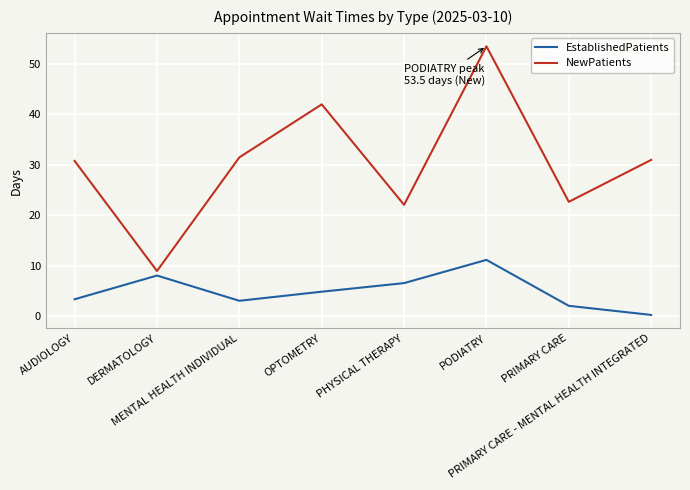

At which label does EstablishedPatients first exceed 4?

DERMATOLOGY